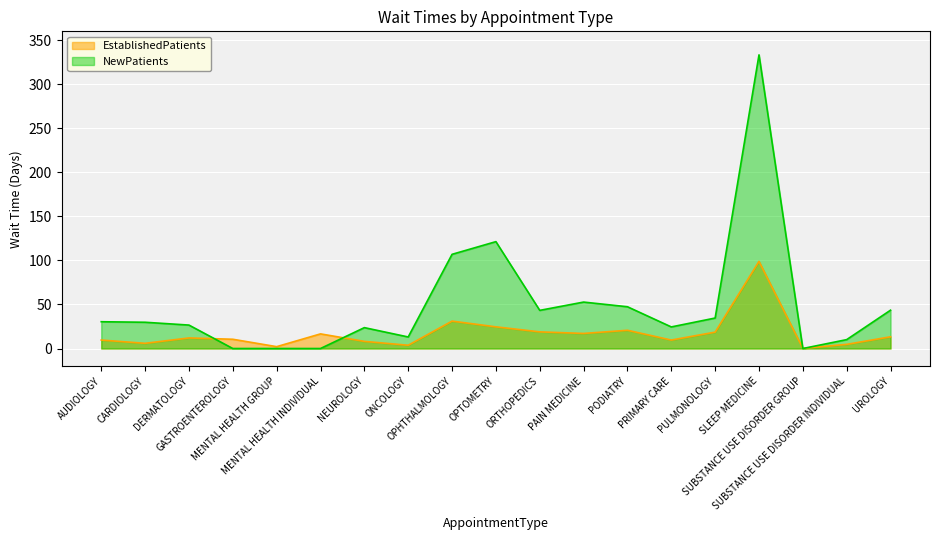

Where does the NewPatients series first go above 29?

AUDIOLOGY